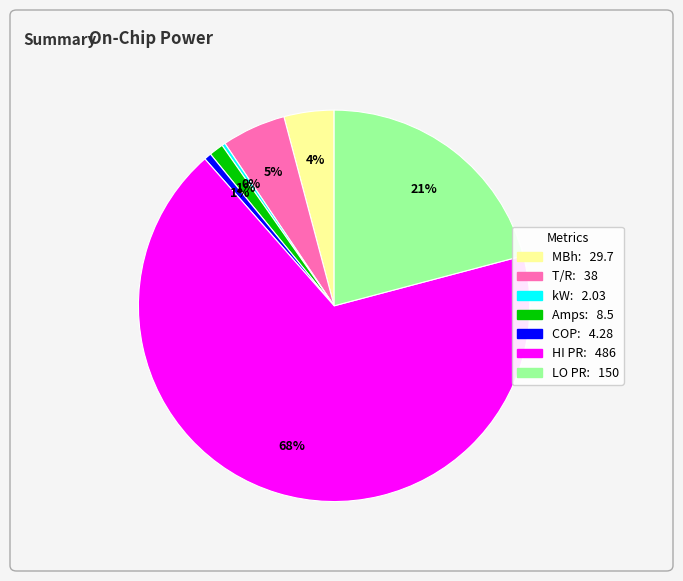

Does HI PR account for over 50% of the chart?

Yes